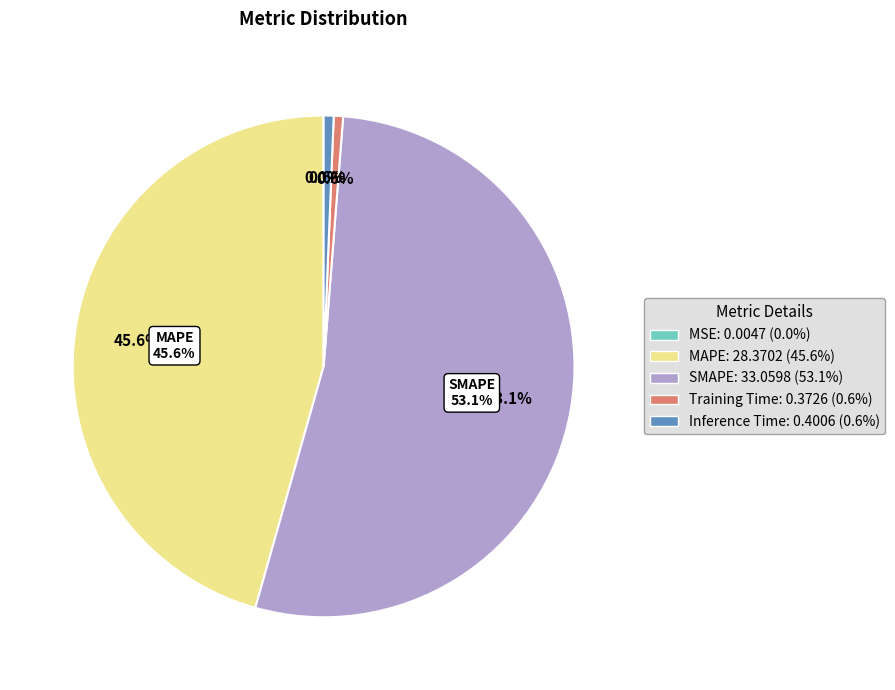

To the nearest percent, what percentage of the pie is Inference Time?

1%